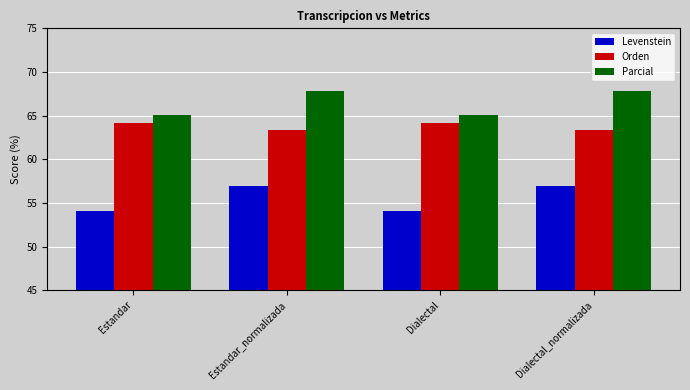

Rank the series by their average value, from highest to lowest.

Parcial, Orden, Levenstein